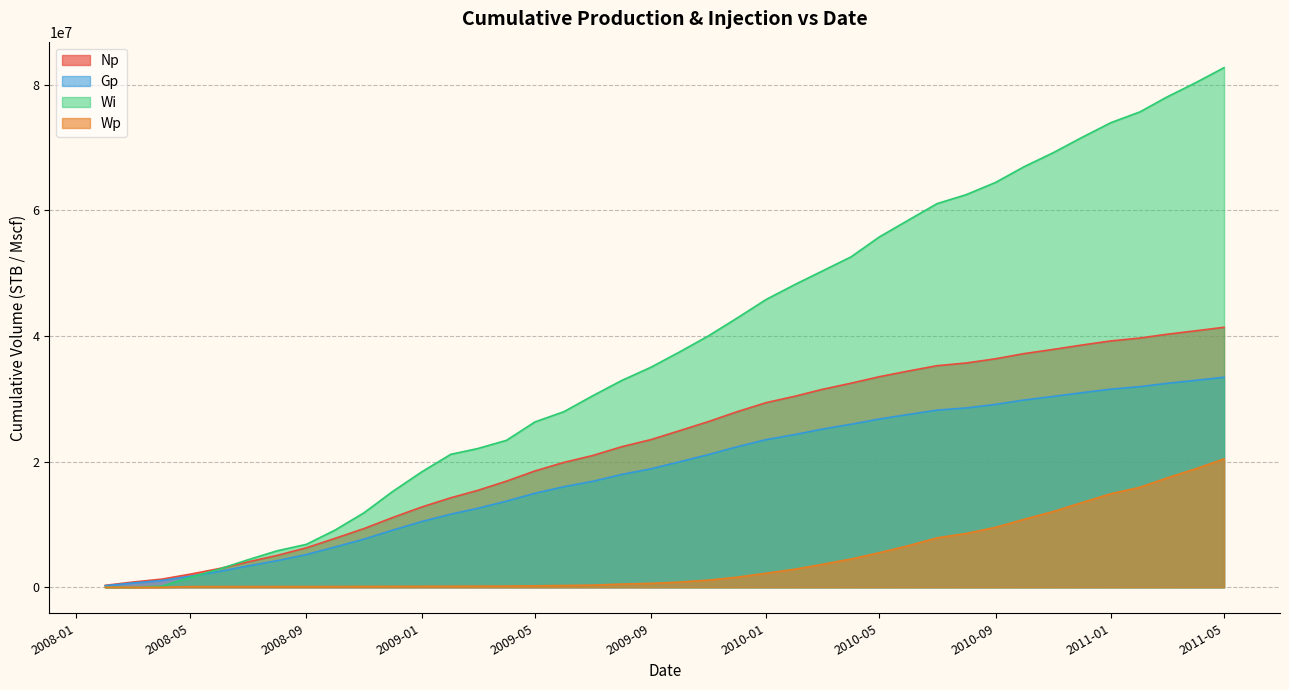

Which series has the largest total across all categories?

Wi